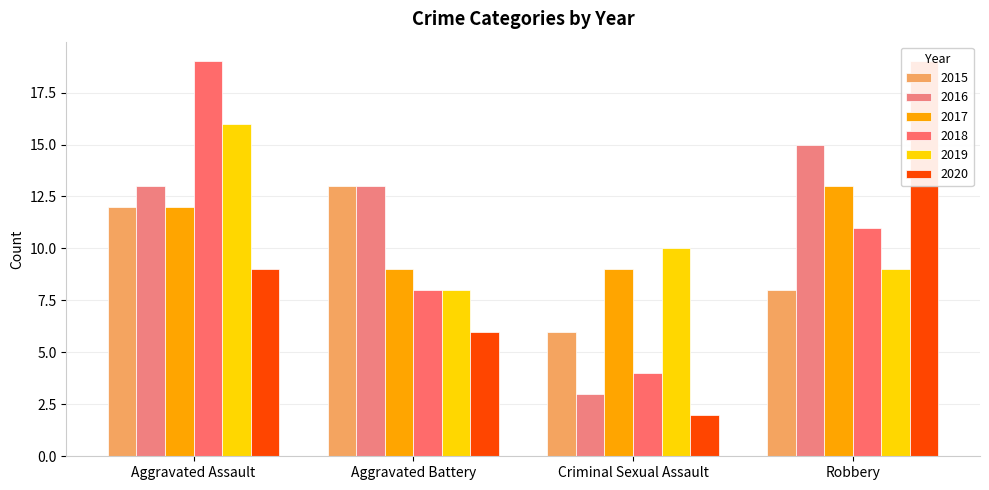

What is the value of the 2015 bar at the 2nd from the left?

13